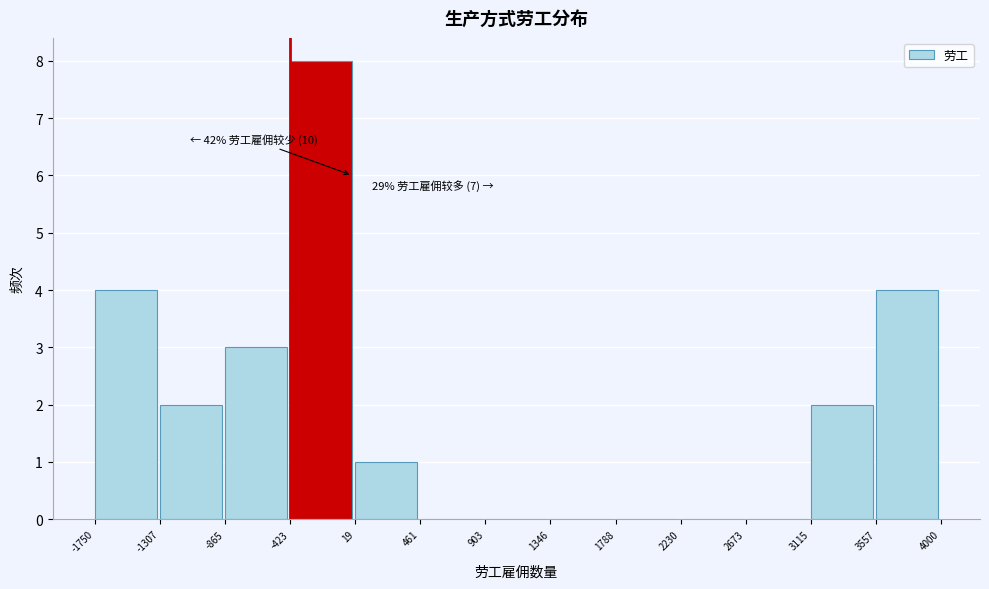

Over which range of the x-axis is the bar tallest?

-423 to 19